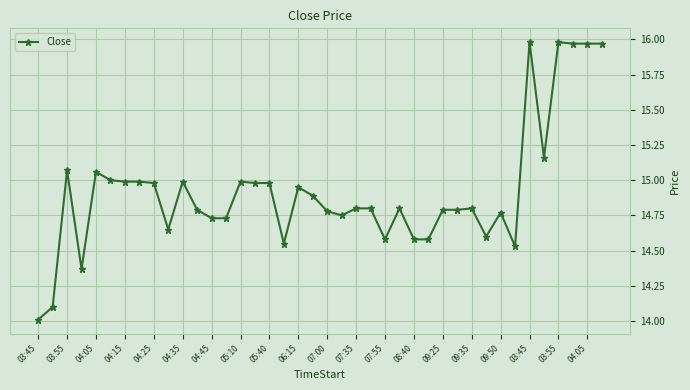

True or false: there are more than 0 points higher than both neighbors.

True